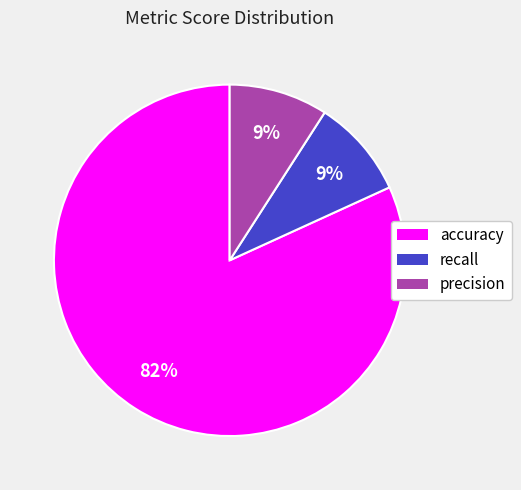

Which category has the biggest portion of the pie?

accuracy